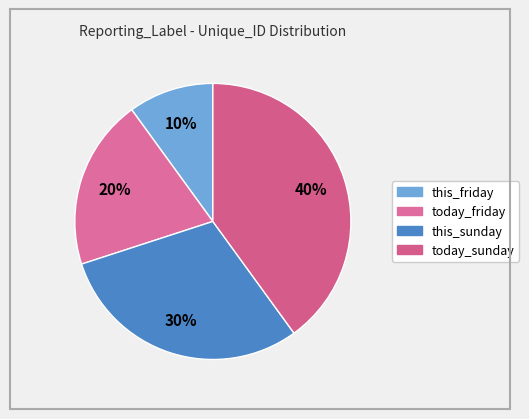

Count the number of slices in the pie.

4